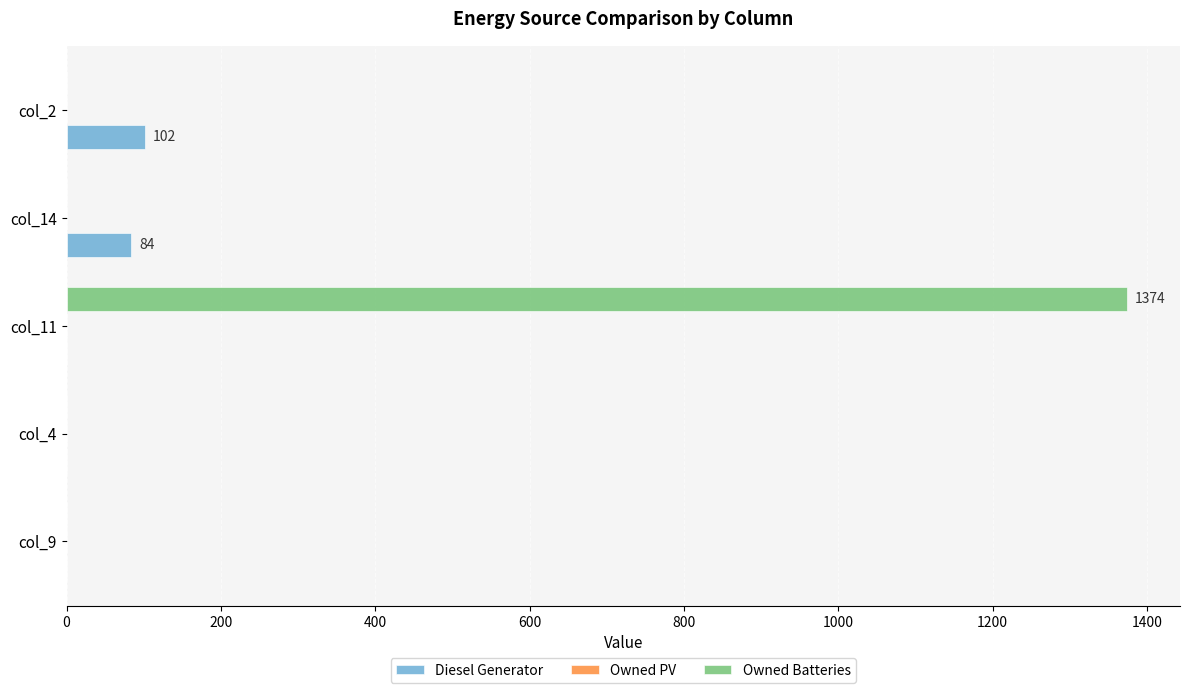

Between col_4 and col_11, which series saw the biggest shift?

Owned Batteries